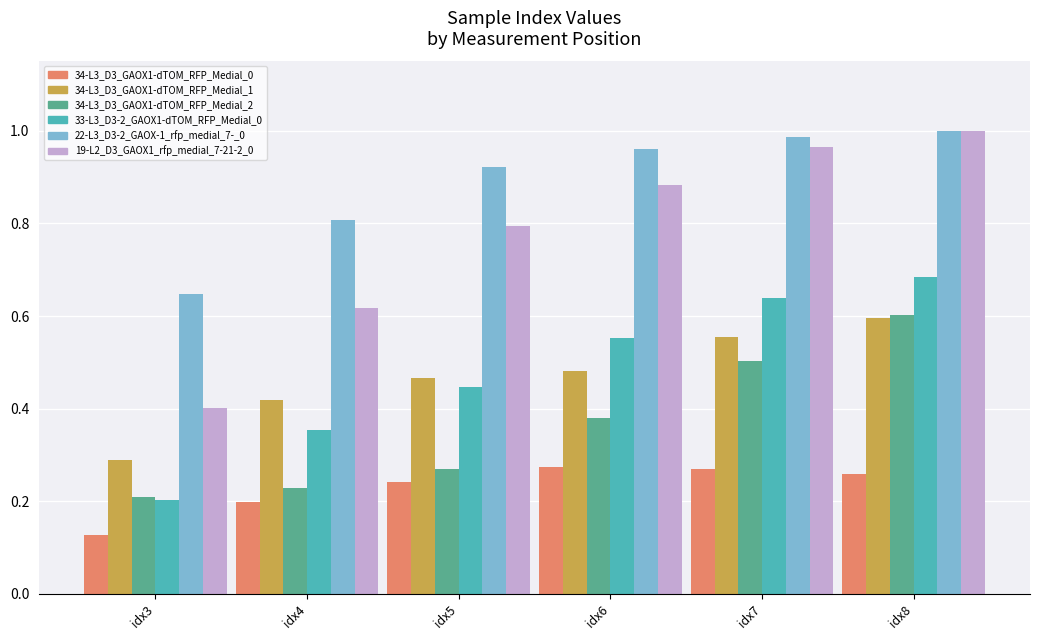

Between idx3 and idx7, which series saw the biggest shift?

19-L2_D3_GAOX1_rfp_medial_7-21-2_0